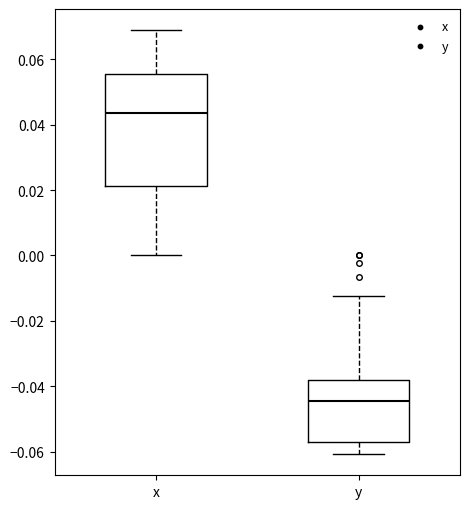

Where does the upper whisker of the box for y end on the y-axis? The values are not printed on the chart, so give them approximately, as read against the axis.

-0.012